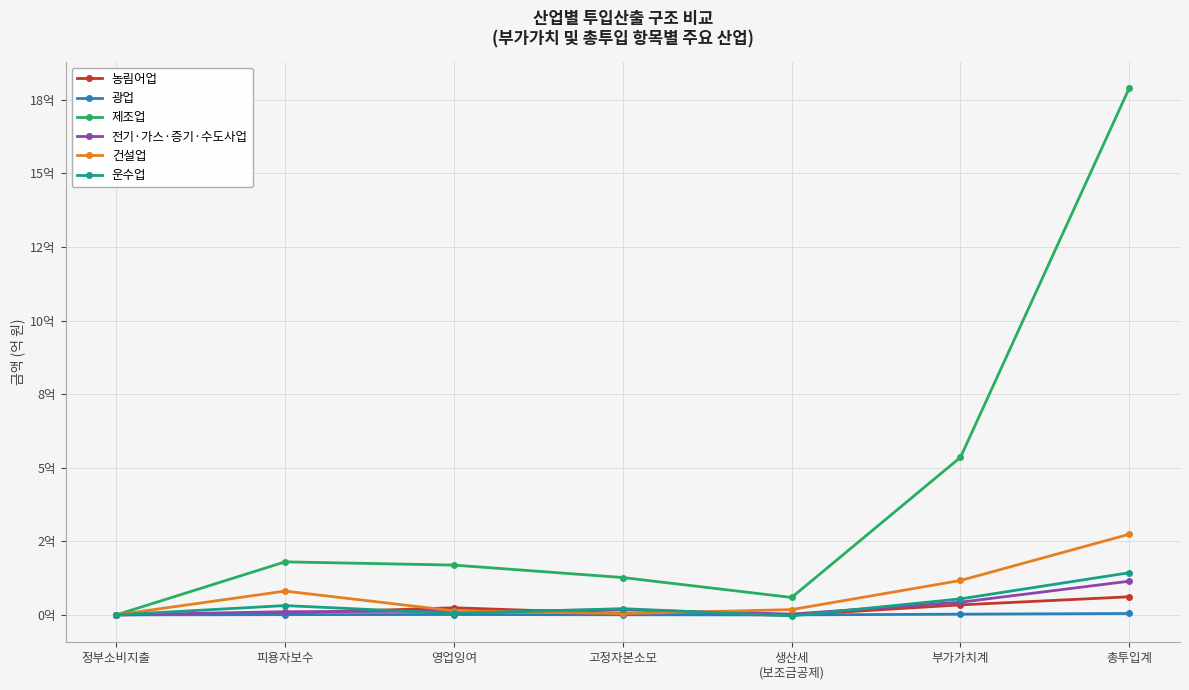

True or false: 전기·가스·증기·수도사업 and 운수업 cross at least once.

True